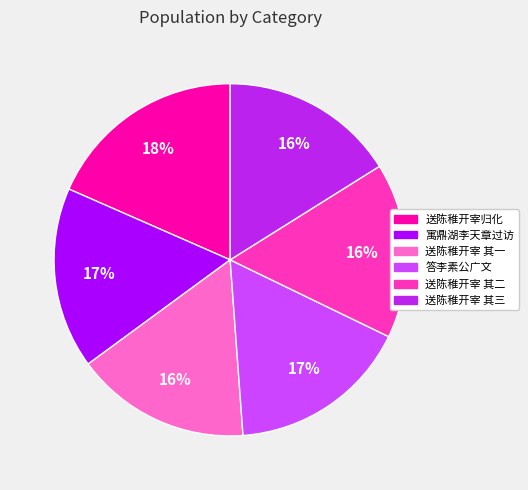

To the nearest percent, what is the difference between the largest and smallest slice percentages?

2%